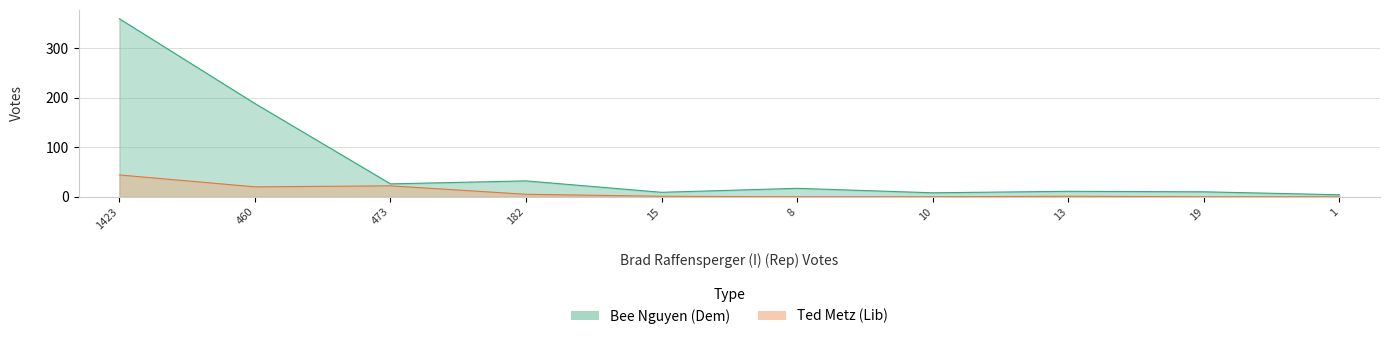

Count the number of categories in the chart.

10